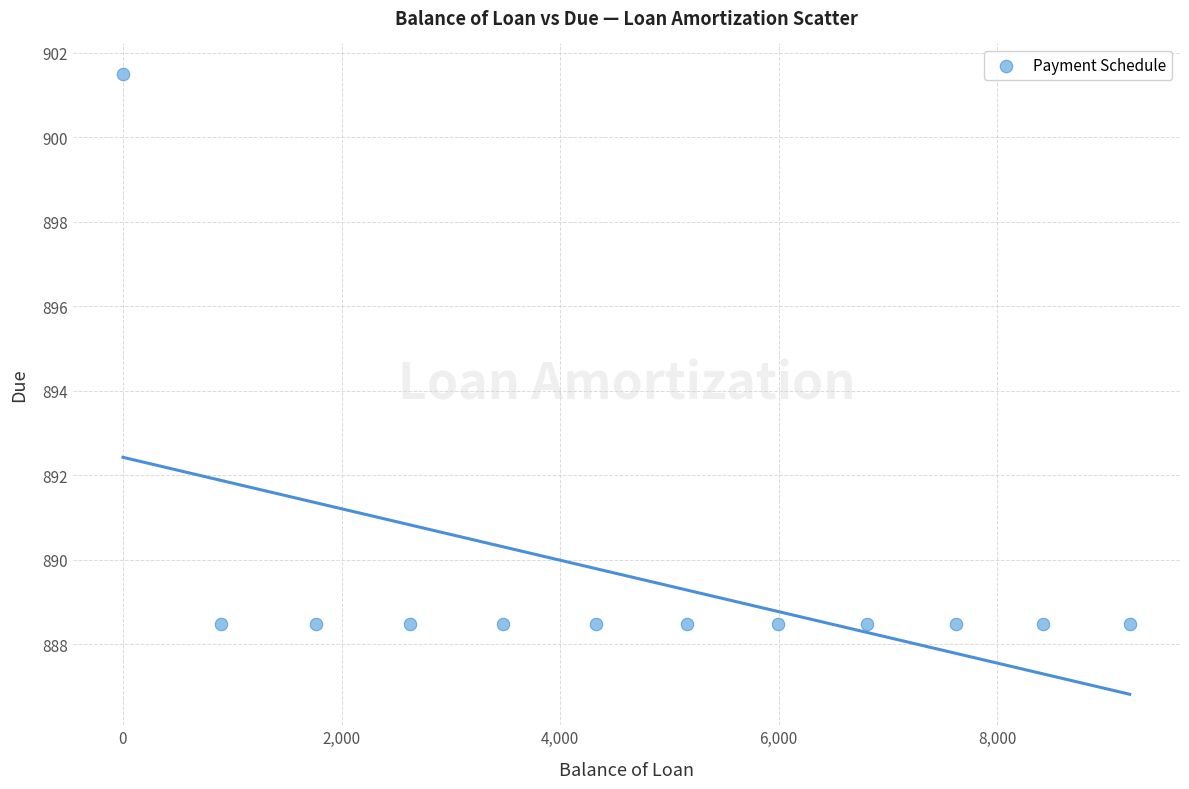

What is the average X value?

4691.7